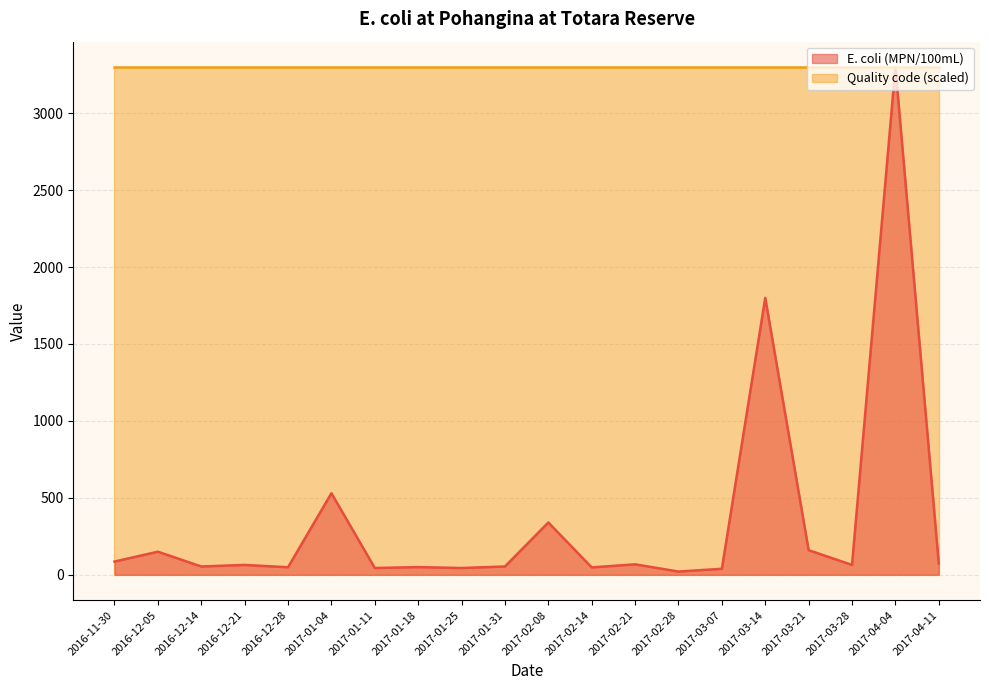

The chart shows a value of 42 at 2016-12-21. True or false?

False